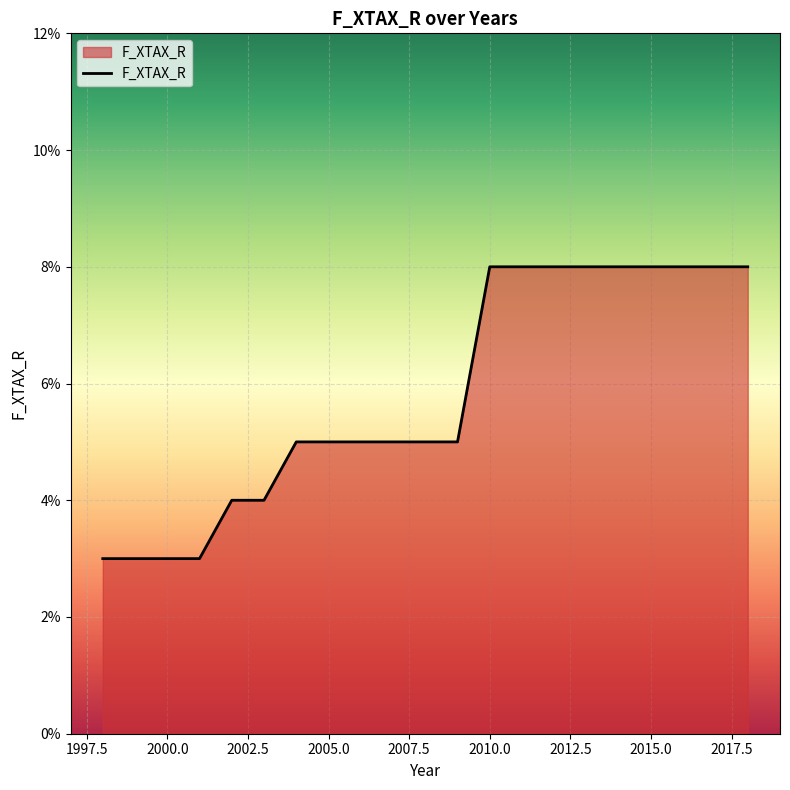

Does the chart have visible grid lines?

Yes